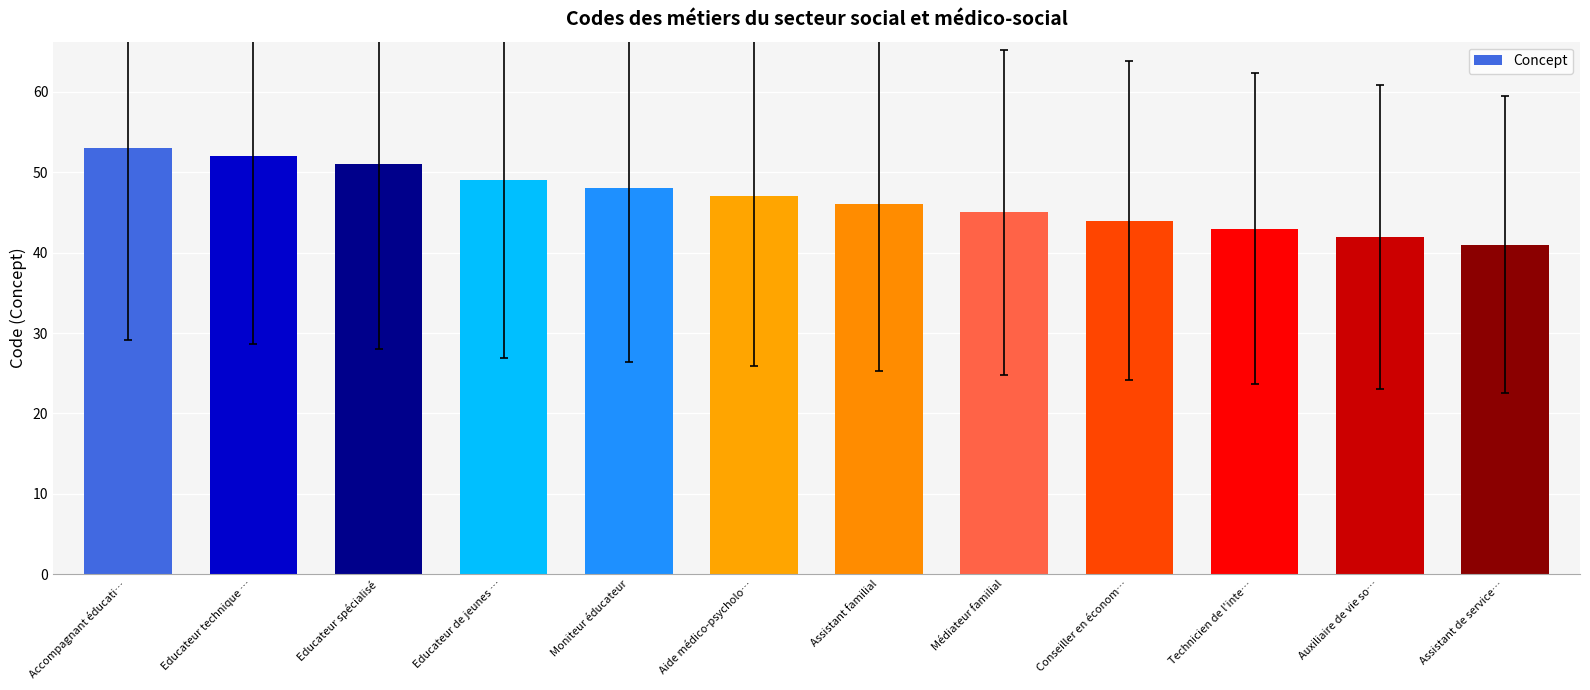

Which category has the lowest value across all series?

Assistant de service…